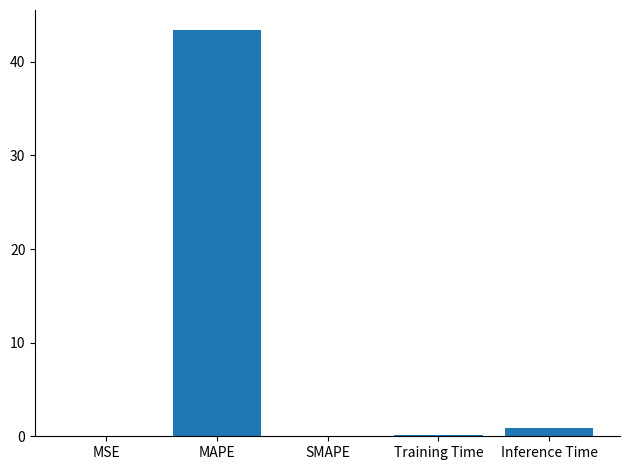

What is the difference between the values at MSE and MAPE?

43.3